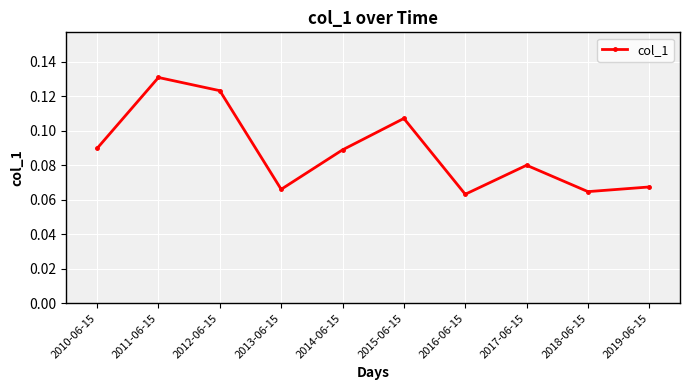

What position from the right is 2010-06-15?

10